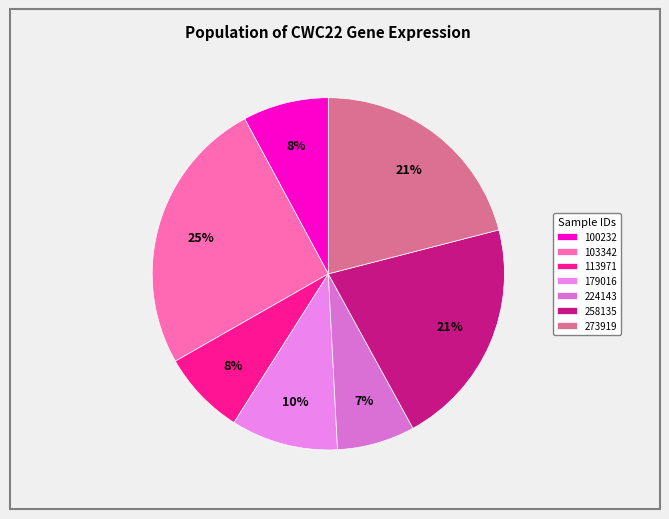

Count the number of slices in the pie.

7